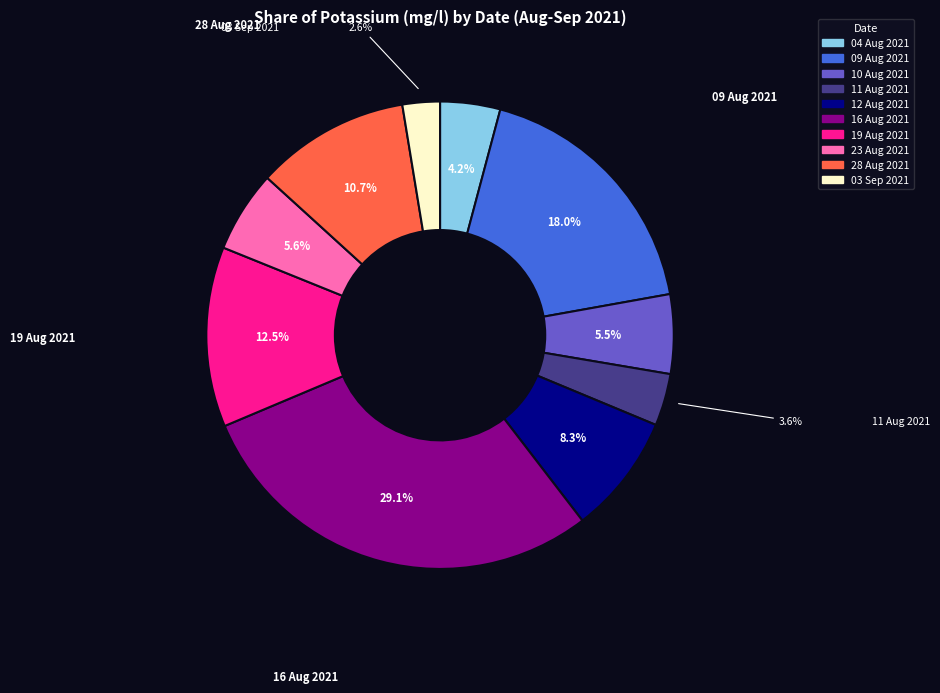

What percentage is the 03 Sep 2021 slice, to the nearest percent?

3%